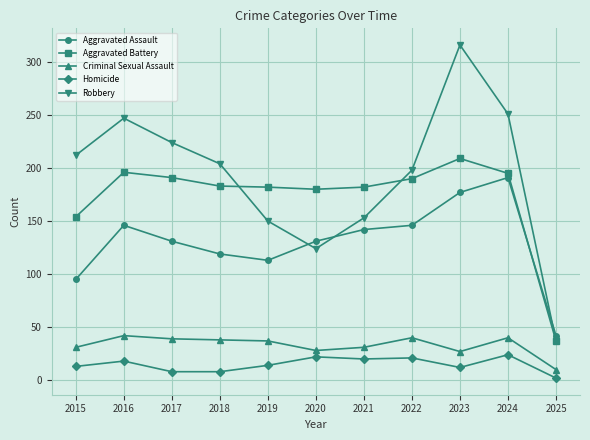

At how many categories does at least one series exceed 83?

10